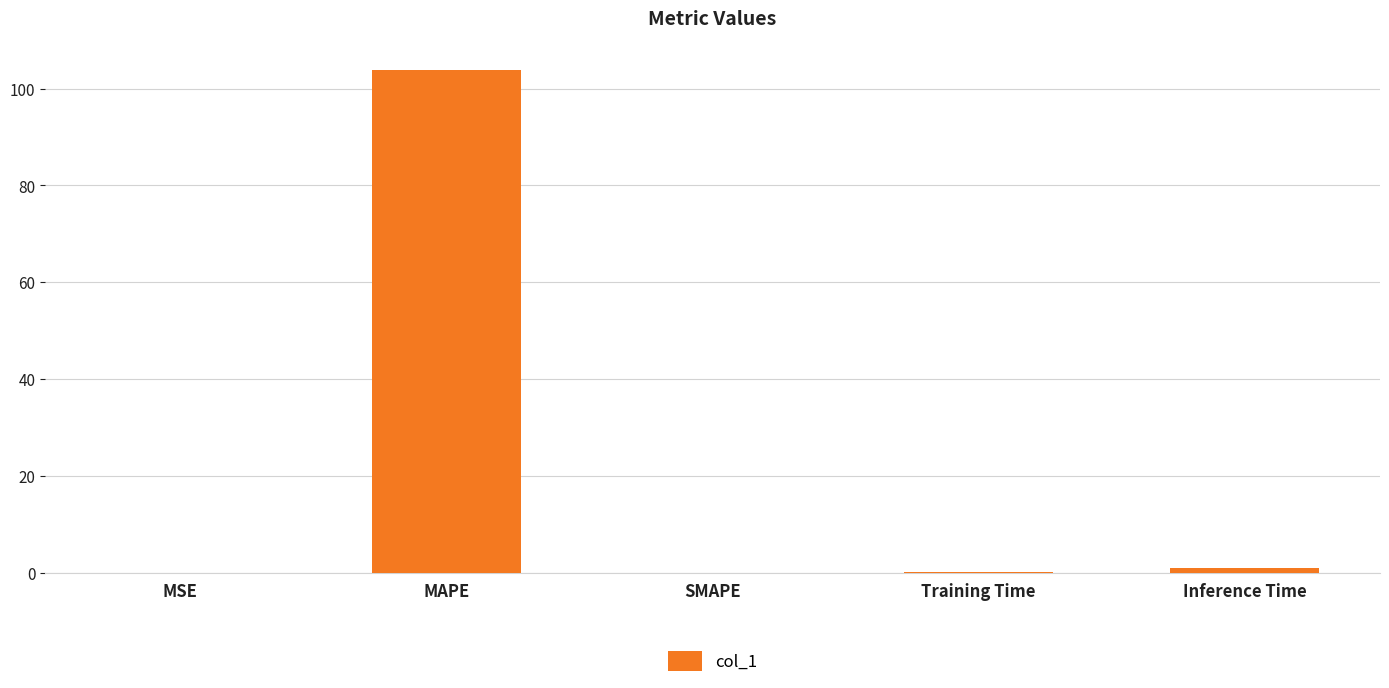

What is the greatest value displayed?

103.8